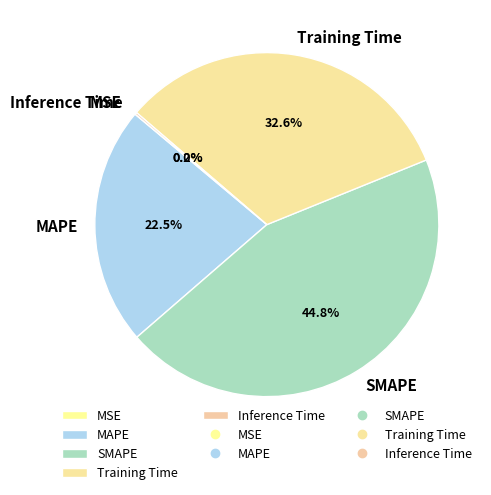

What percentage do MAPE and SMAPE together represent?

67.2%